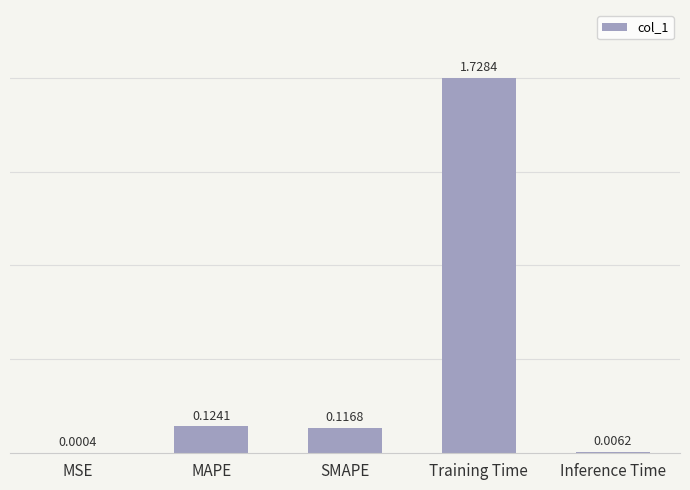

At which label is the value closest to 0?

MSE